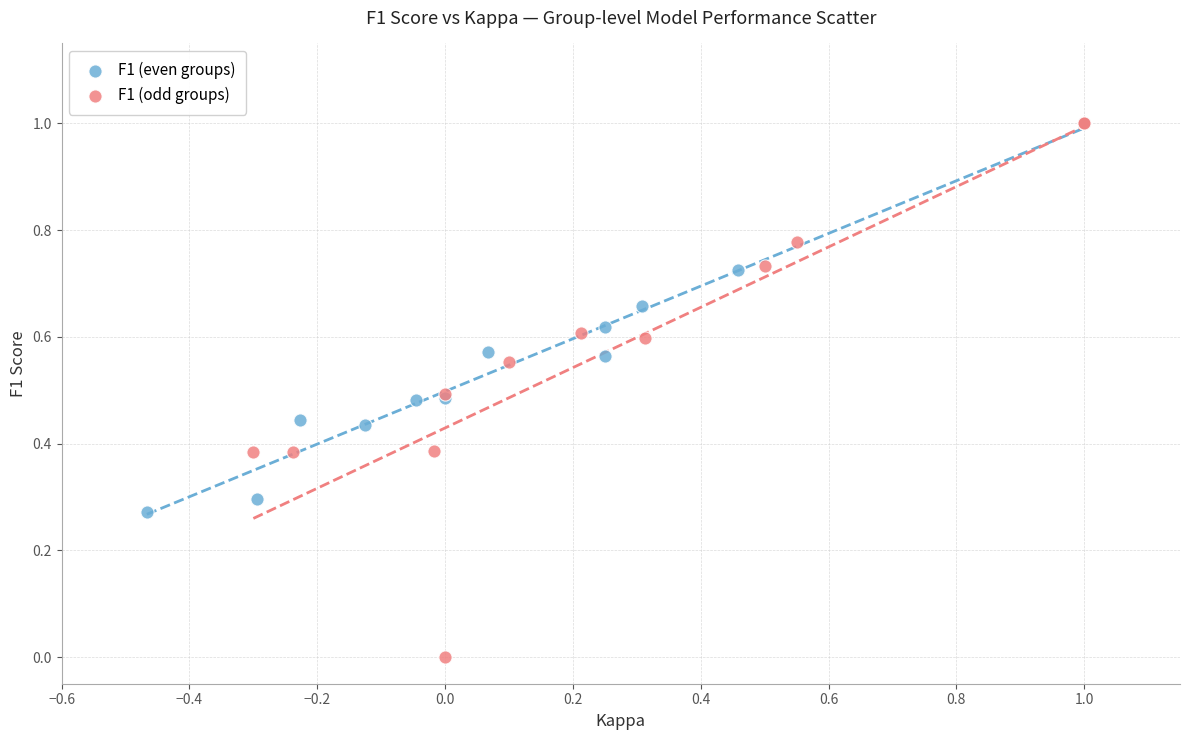

Which series has the widest spread of Y values?

F1 (odd groups)